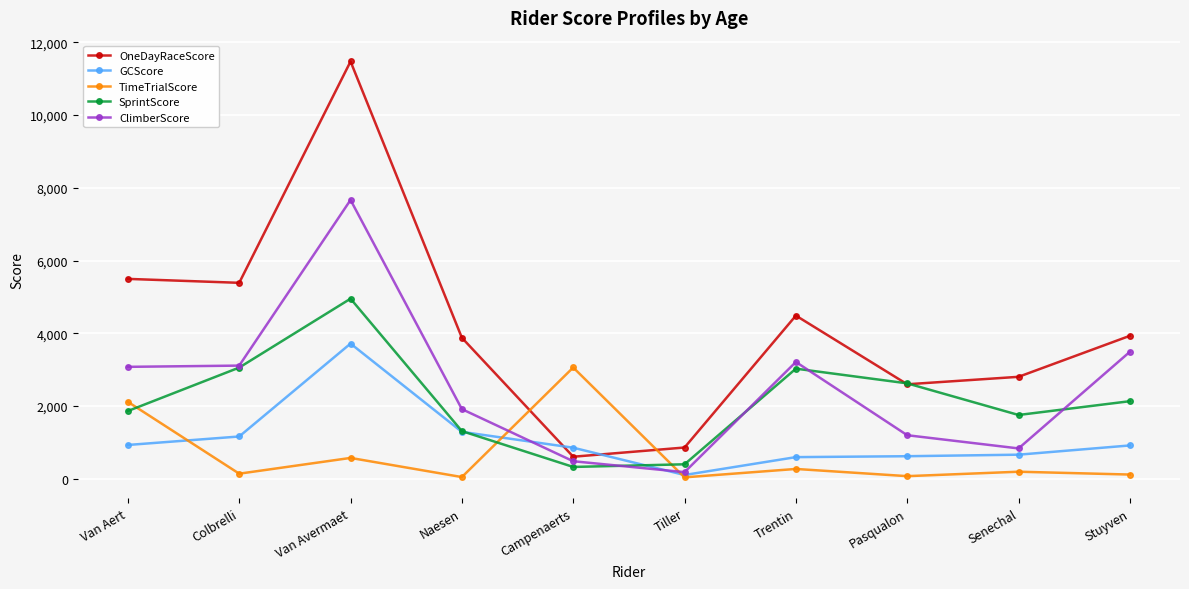

True or false: SprintScore has more than 0 points higher than both neighbors.

True